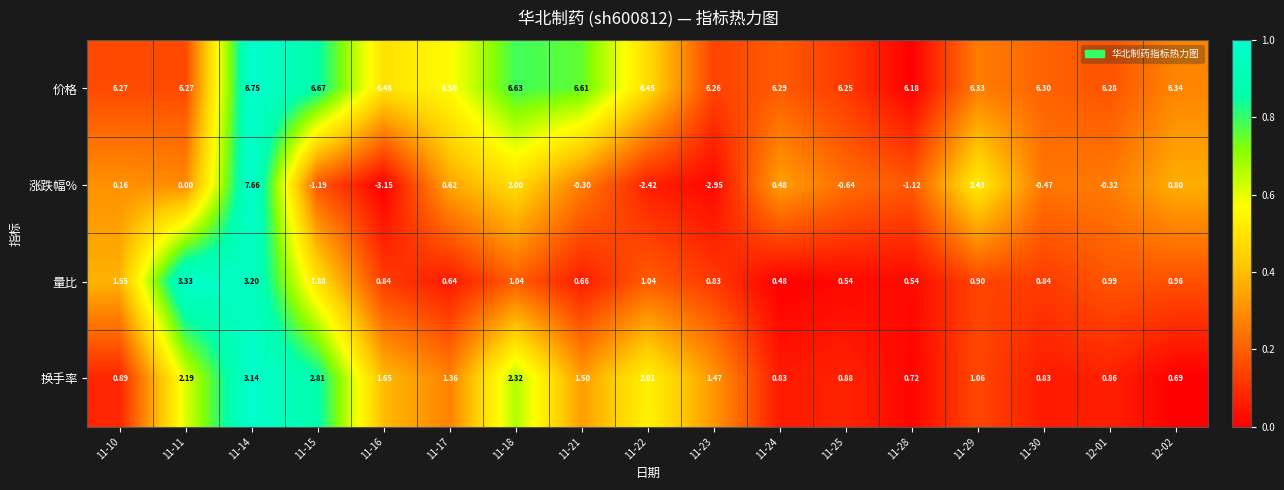

Rank the series by their maximum value, from lowest to highest.

换手率, 量比, 价格, 涨跌幅%